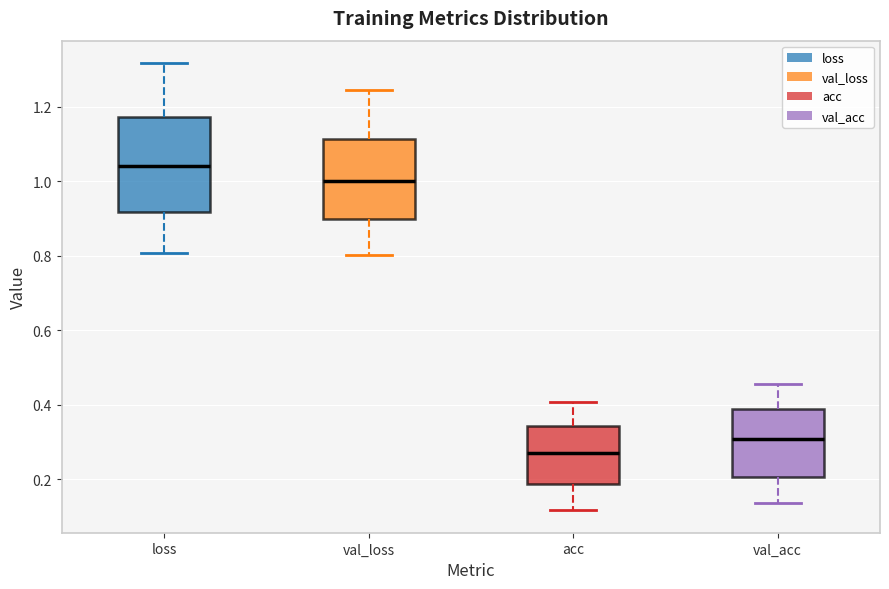

Comparing the boxes themselves (not the whiskers), which one is the tallest?

loss